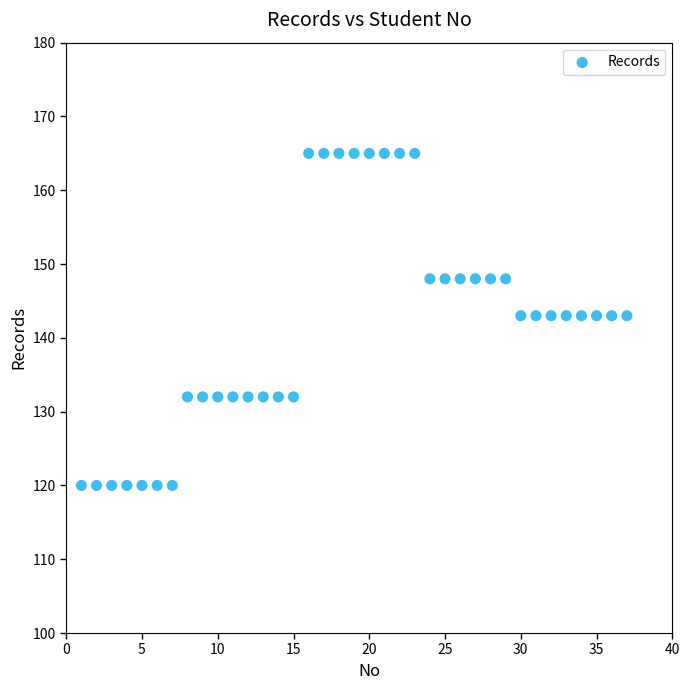

What is the range of Y values (max minus min)?

45